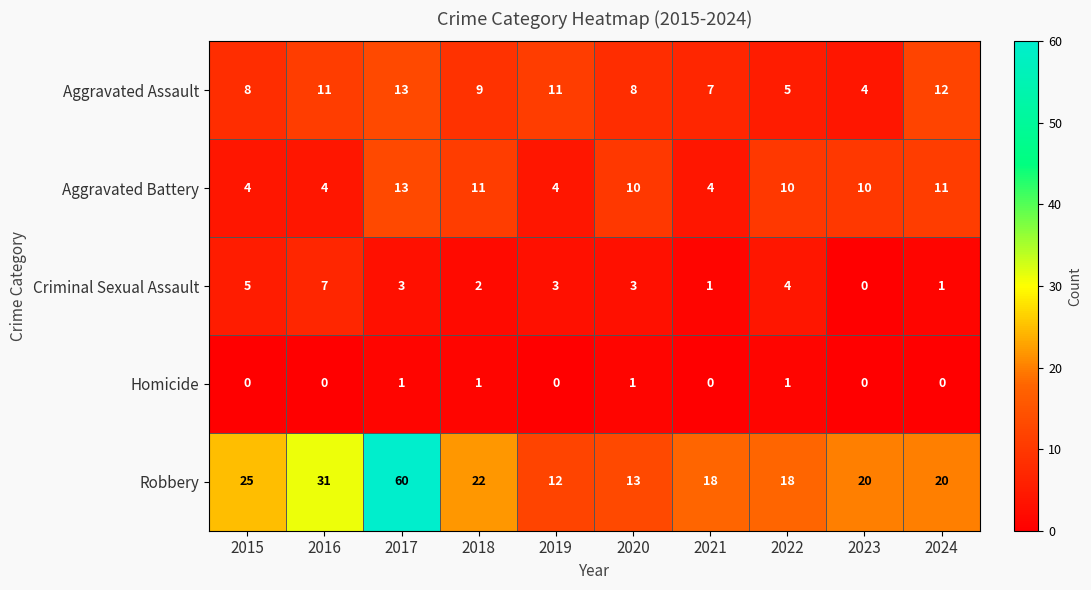

Which category has the highest value in the Aggravated Battery series?

2017